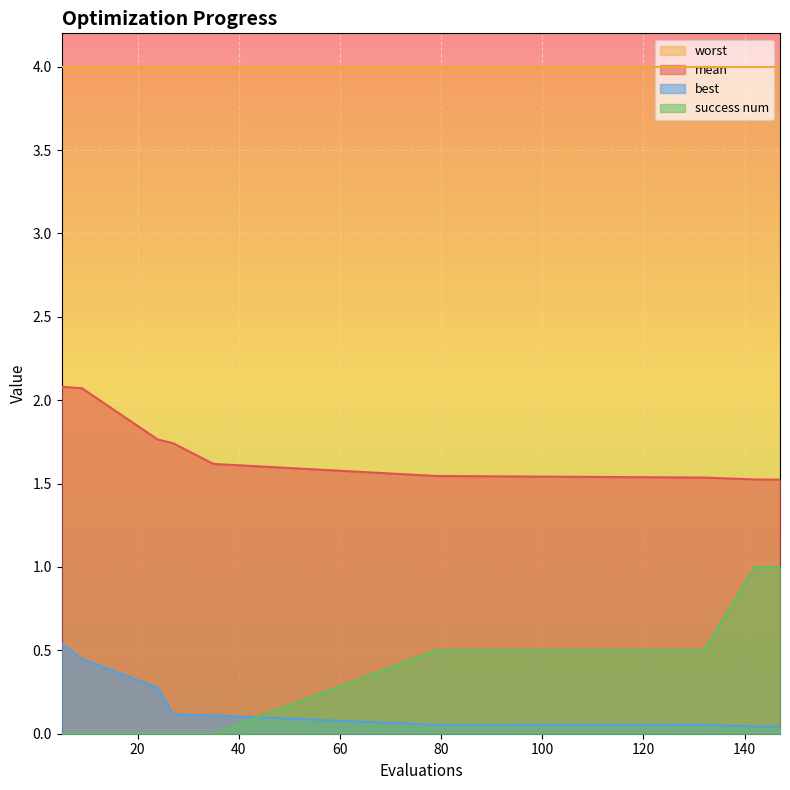

Which has a higher value, 142 or 24?

24